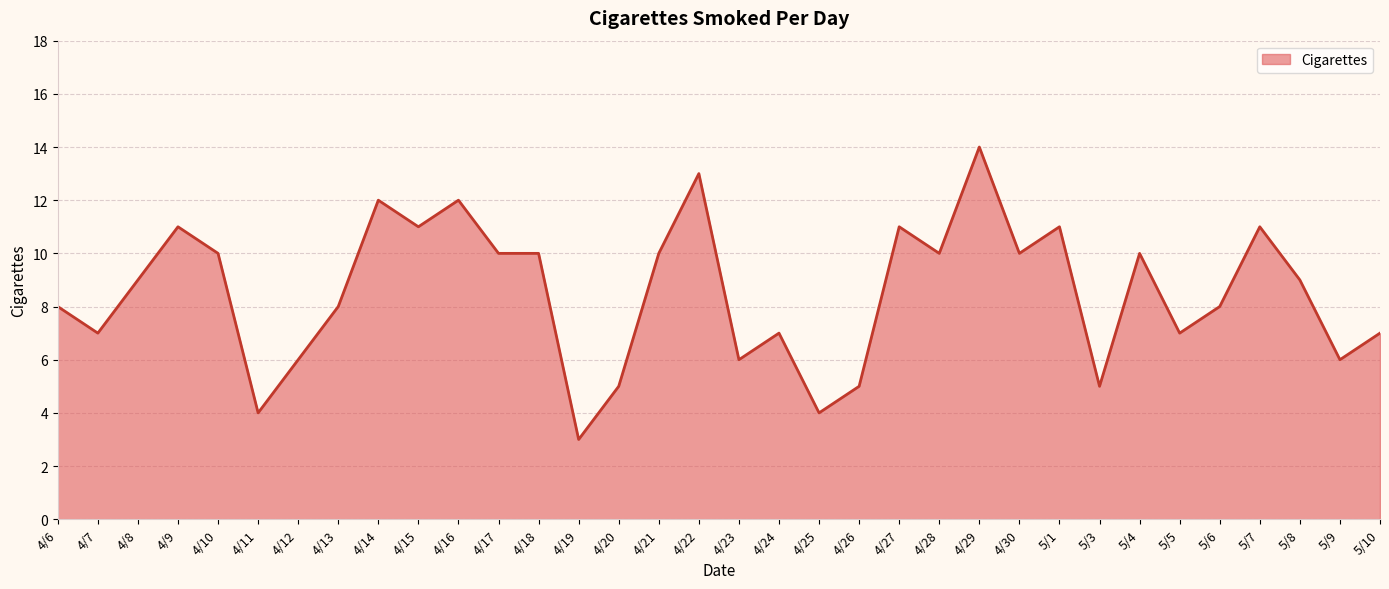

What is the difference between the maximum and minimum values?

11